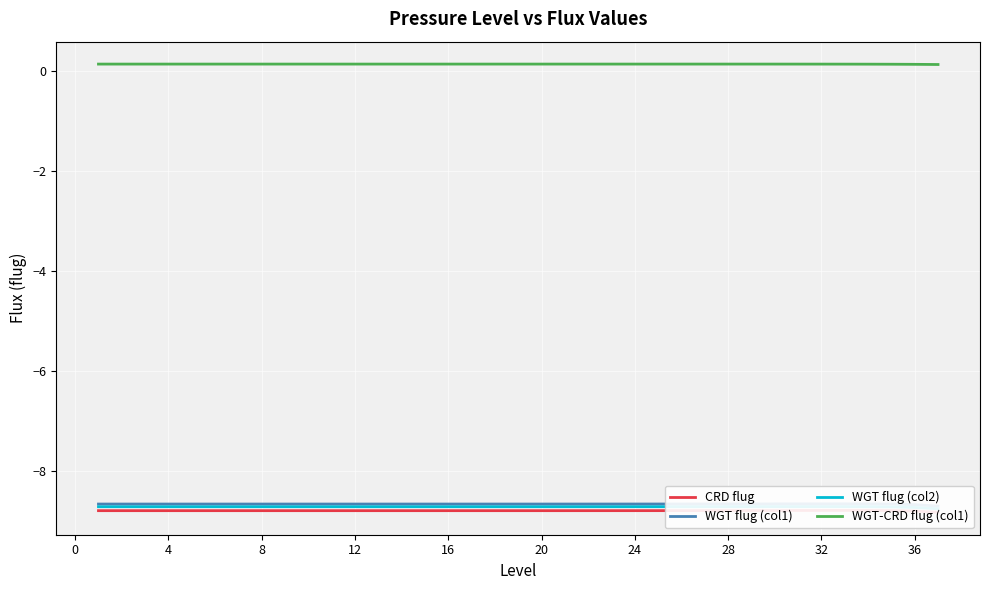

Is the value of WGT flug (col2) at 12 greater than the value of CRD flug at 12?

Yes